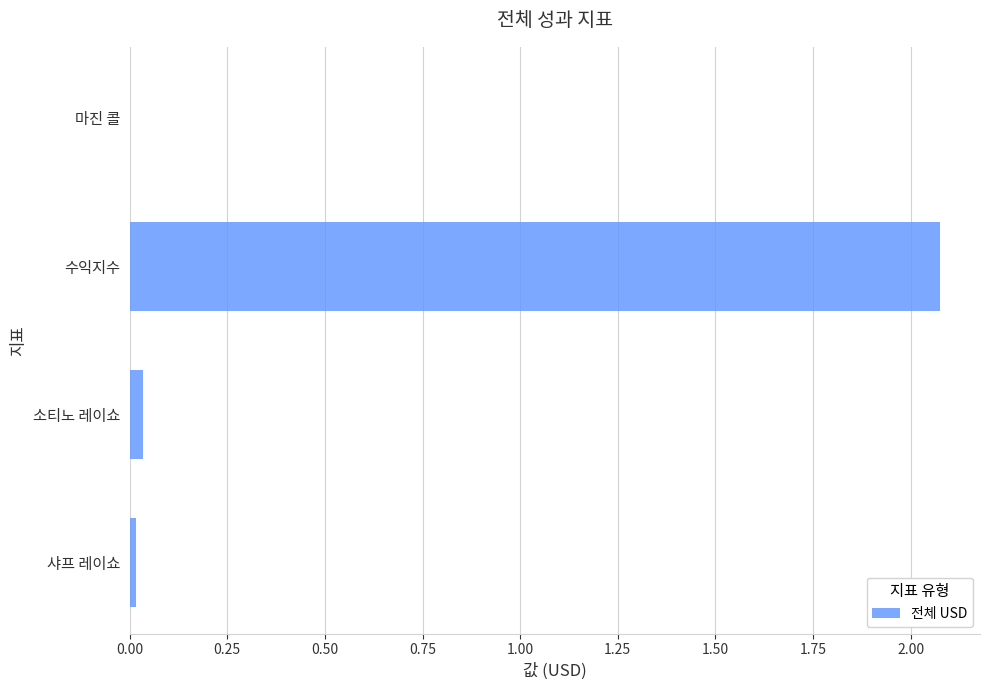

Is it true that the value at 샤프 레이쇼 is 0.0?

True